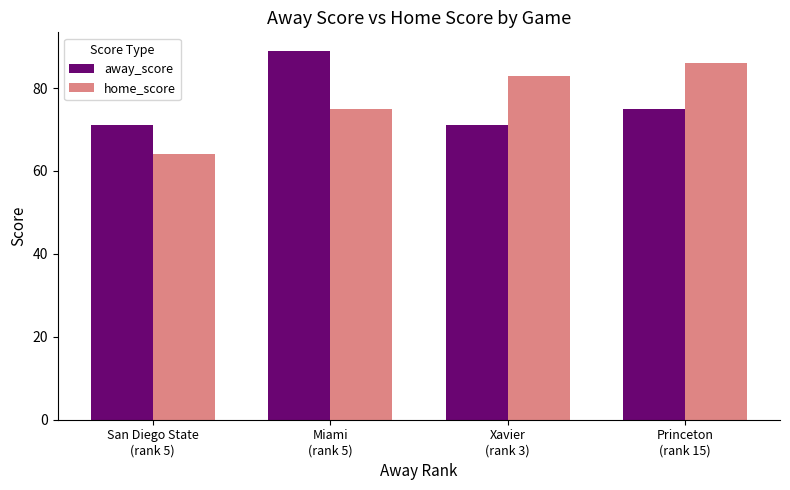

The away_score series shows 71 at Xavier
(rank 3). True or false?

True